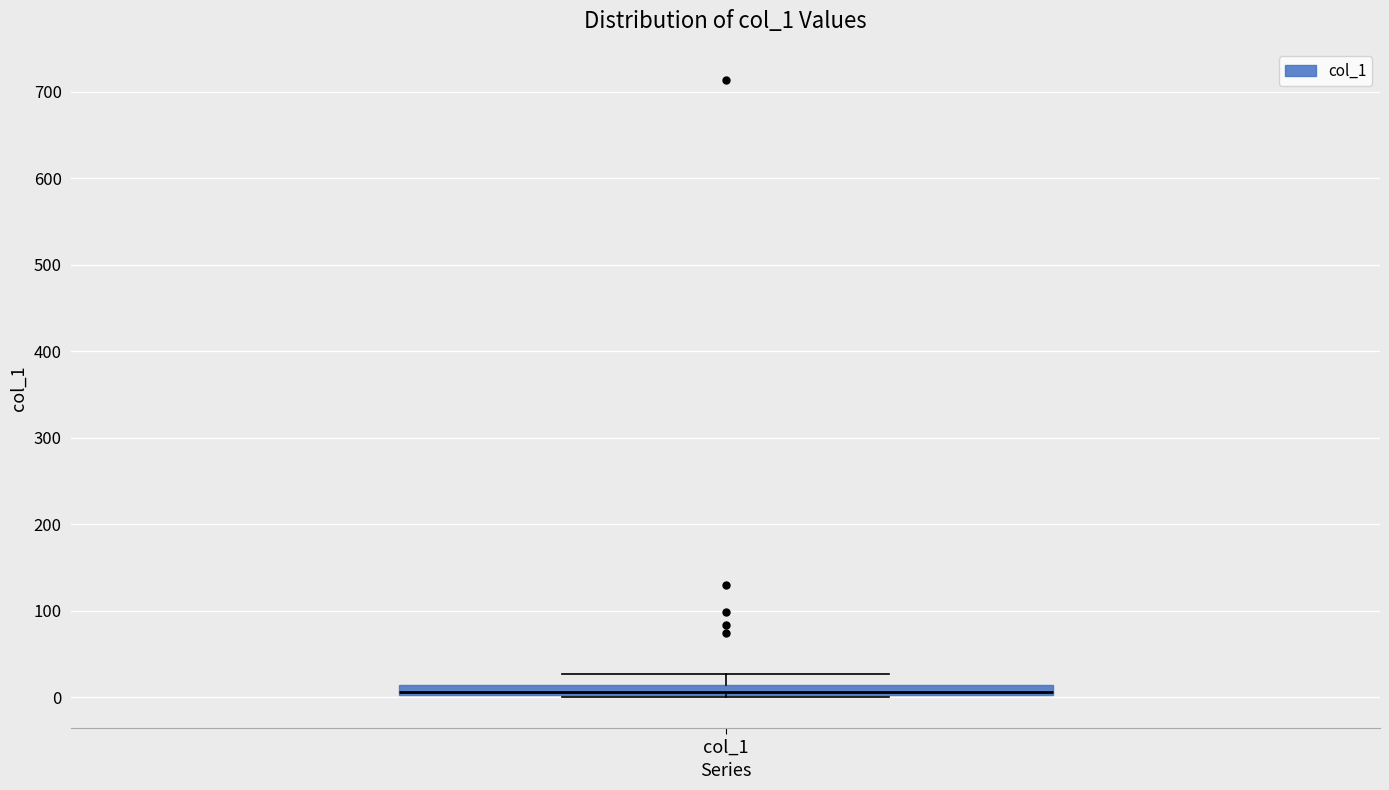

Where is the upper edge of the box for col_1 on the y-axis? The values are not printed on the chart, so give them approximately, as read against the axis.

10